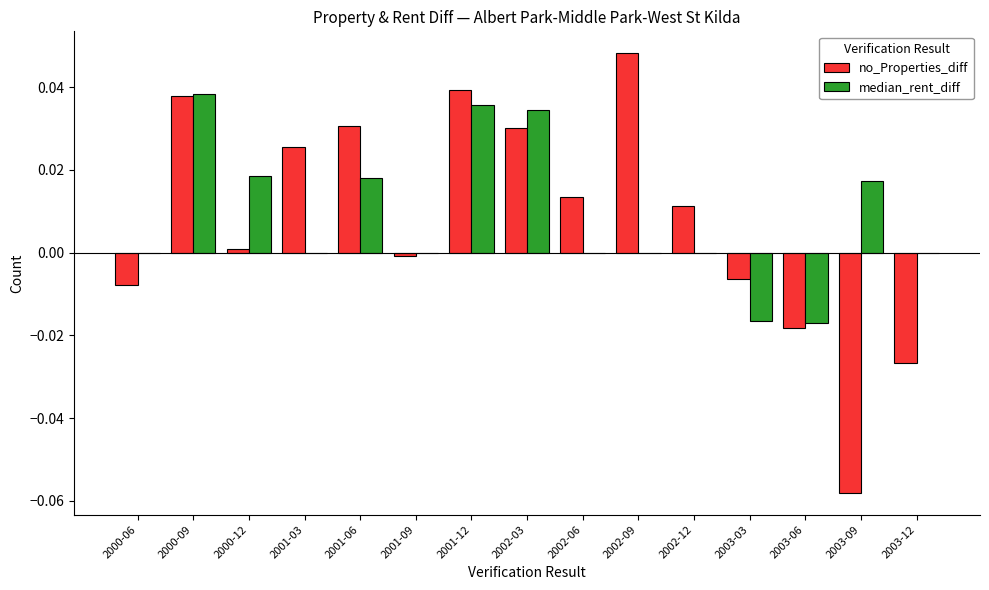

How many groups of bars are there?

15